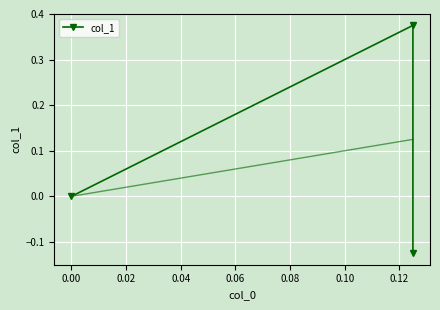

What is the minimum value shown in the chart?

-0.1